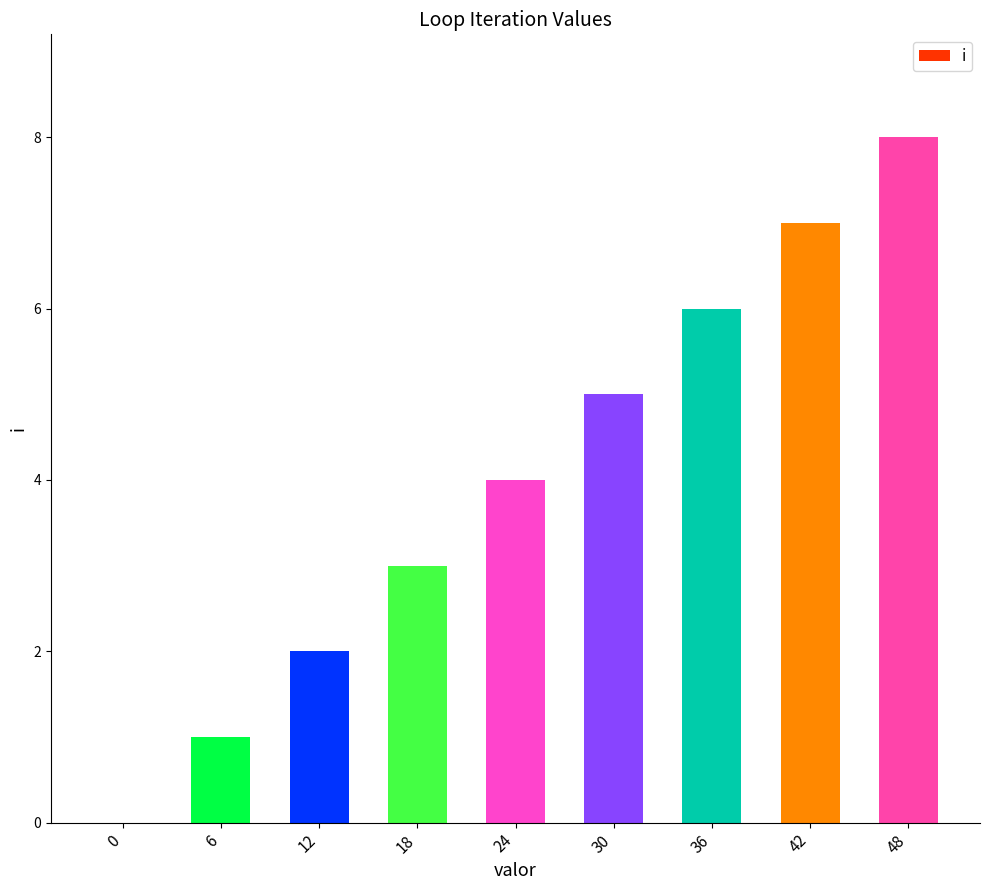

Count the values in the range 2 to 6.

5